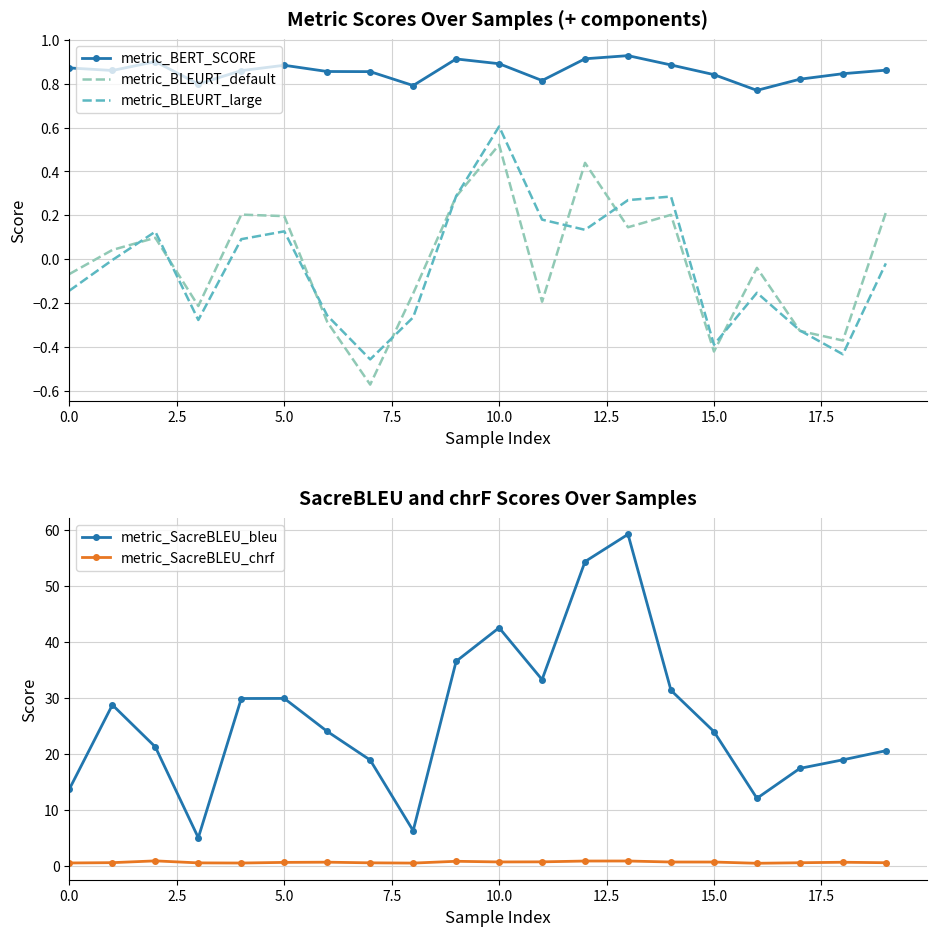

How many negative values does the metric_BLEURT_default series have?

10